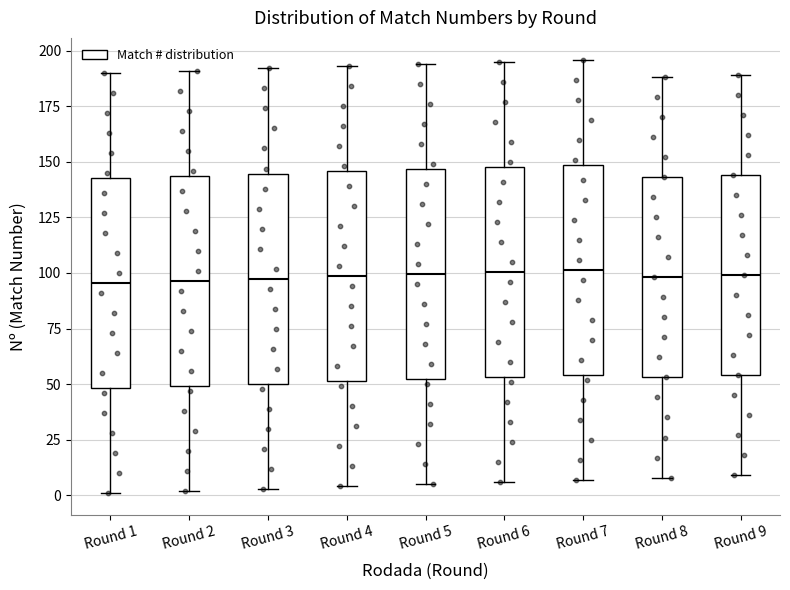

Reading left to right, read every box against the y-axis: the position of its median line, the range the box covers, and the ends of its whiskers. The values are not printed on the chart, so give them approximately, as read against the axis.

Round 1: median 95, box 50 to 145, whiskers 0 to 190
Round 2: median 95, box 50 to 145, whiskers 0 to 190
Round 3: median 100, box 50 to 145, whiskers 5 to 190
Round 4: median 100, box 50 to 145, whiskers 5 to 195
Round 5: median 100, box 50 to 145, whiskers 5 to 195
Round 6: median 100, box 55 to 150, whiskers 5 to 195
Round 7: median 100, box 55 to 150, whiskers 5 to 195
Round 8: median 100, box 55 to 145, whiskers 10 to 190
Round 9: median 100, box 55 to 145, whiskers 10 to 190